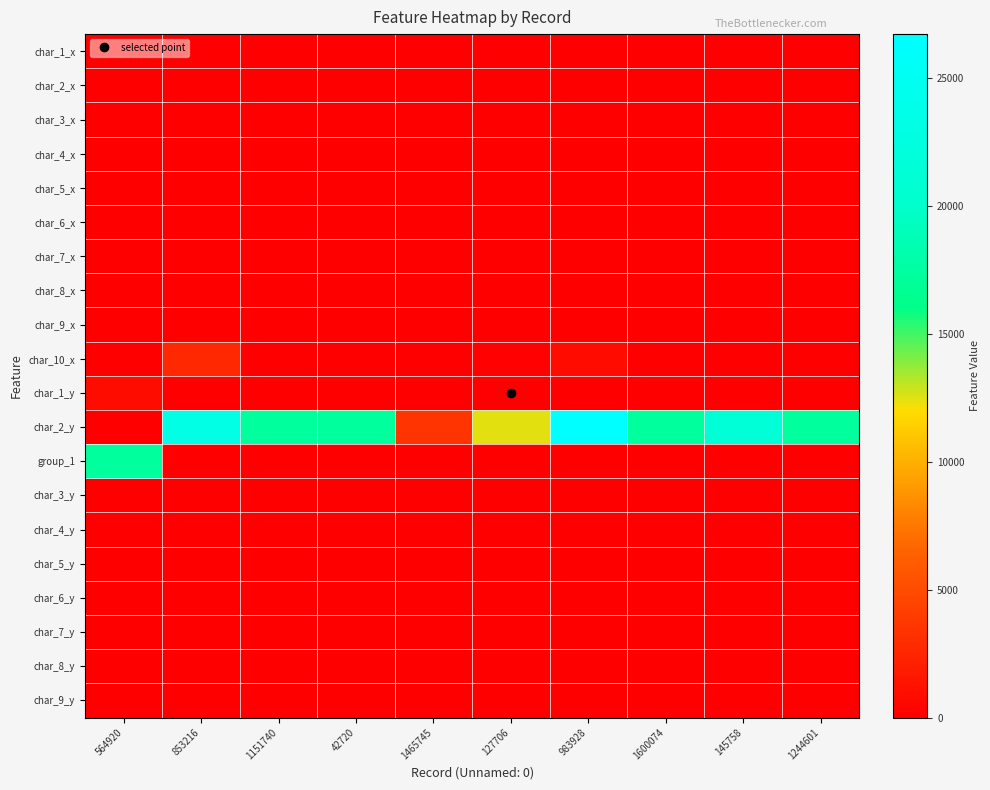

Reading right to left, what are all the values shown in this chart?

char_1_x: 1244601=0	145758=0	1600074=0	983928=0	127706=0	1465745=0	42720=0	1151740=0	853216=0	564920=0
char_2_x: 1244601=0	145758=0	1600074=0	983928=0	127706=0	1465745=0	42720=0	1151740=0	853216=0	564920=0
char_3_x: 1244601=0	145758=0	1600074=0	983928=0	127706=0	1465745=0	42720=0	1151740=0	853216=0	564920=0
char_4_x: 1244601=0	145758=0	1600074=0	983928=0	127706=0	1465745=0	42720=0	1151740=0	853216=0	564920=0
char_5_x: 1244601=0	145758=0	1600074=0	983928=0	127706=0	1465745=0	42720=0	1151740=0	853216=0	564920=0
char_6_x: 1244601=0	145758=0	1600074=0	983928=0	127706=0	1465745=0	42720=0	1151740=0	853216=0	564920=0
char_7_x: 1244601=0	145758=0	1600074=0	983928=0	127706=0	1465745=0	42720=0	1151740=0	853216=0	564920=0
char_8_x: 1244601=0	145758=0	1600074=0	983928=0	127706=0	1465745=0	42720=0	1151740=0	853216=0	564920=0
char_9_x: 1244601=0	145758=0	1600074=0	983928=0	127706=0	1465745=0	42720=0	1151740=0	853216=0	564920=0
char_10_x: 1244601=2	145758=1	1600074=2	983928=765	127706=183	1465745=3	42720=23	1151740=23	853216=2629	564920=0
char_1_y: 1244601=2	145758=2	1600074=2	983928=2	127706=2	1465745=1	42720=2	1151740=2	853216=2	564920=899
char_2_y: 1244601=17304	145758=21488	1600074=17304	983928=26728	127706=12451	1465745=3468	42720=17304	1151740=17304	853216=23287	564920=2
group_1: 1244601=2	145758=3	1600074=2	983928=3	127706=3	1465745=1	42720=2	1151740=2	853216=3	564920=17304
char_3_y: 1244601=2	145758=2	1600074=4	983928=40	127706=40	1465745=1	42720=40	1151740=40	853216=40	564920=2
char_4_y: 1244601=5	145758=2	1600074=6	983928=25	127706=25	1465745=1	42720=25	1151740=25	853216=25	564920=11
char_5_y: 1244601=5	145758=2	1600074=4	983928=9	127706=9	1465745=1	42720=9	1151740=9	853216=9	564920=6
char_6_y: 1244601=1	145758=3	1600074=4	983928=1	127706=1	1465745=4	42720=3	1151740=4	853216=1	564920=2
char_7_y: 1244601=2	145758=9	1600074=13	983928=1	127706=12	1465745=24	42720=9	1151740=17	853216=1	564920=3
char_8_y: 1244601=8	145758=3	1600074=3	983928=2	127706=2	1465745=2	42720=3	1151740=3	853216=2	564920=9
char_9_y: 1244601=6	145758=3	1600074=3	983928=9	127706=2	1465745=2	42720=3	1151740=3	853216=4	564920=3